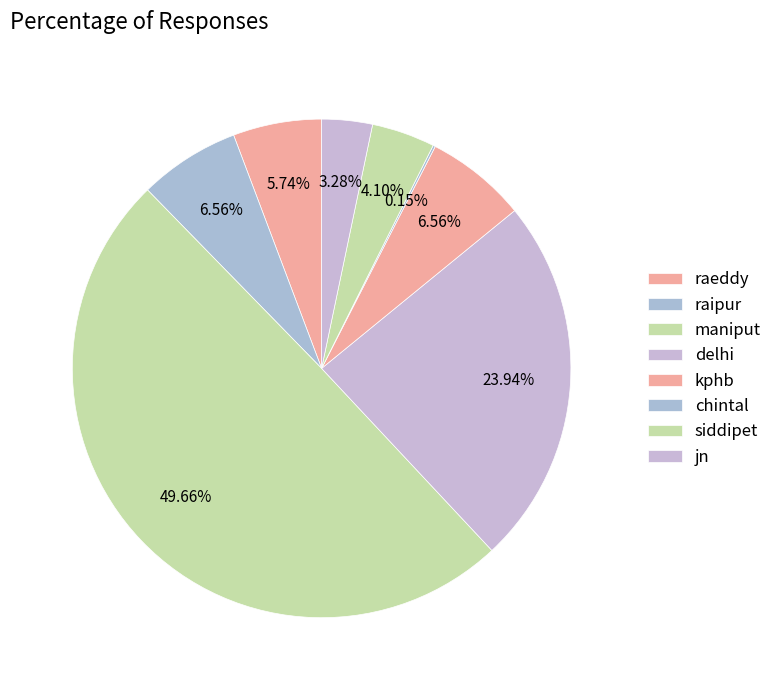

What portion of the pie excludes jn?

96.7%